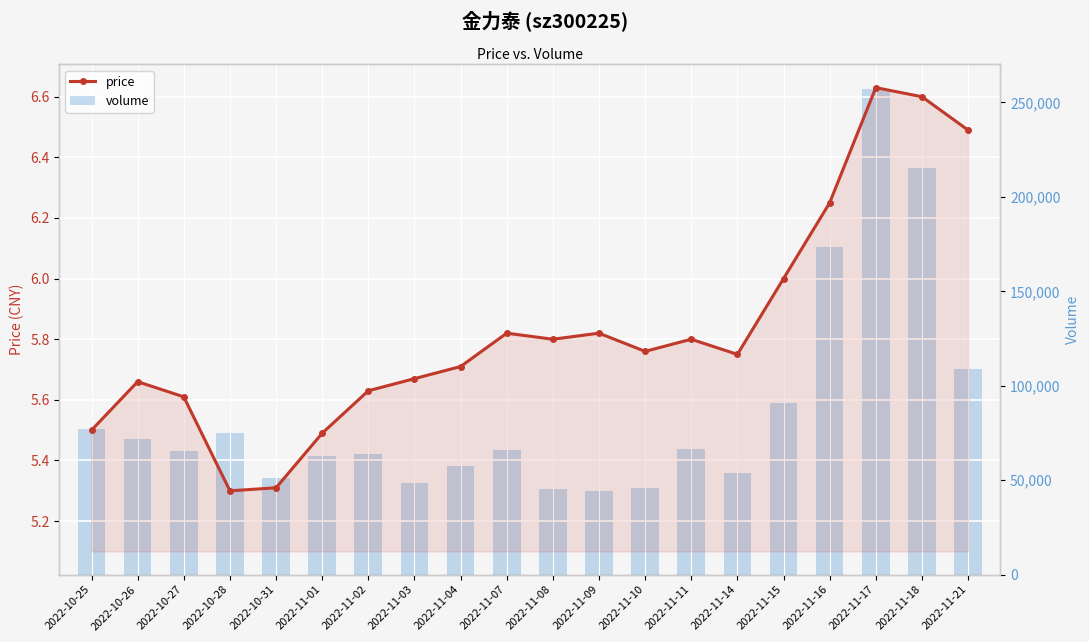

What is the sum of the price values at 2022-11-08 and 2022-11-17?

12.4